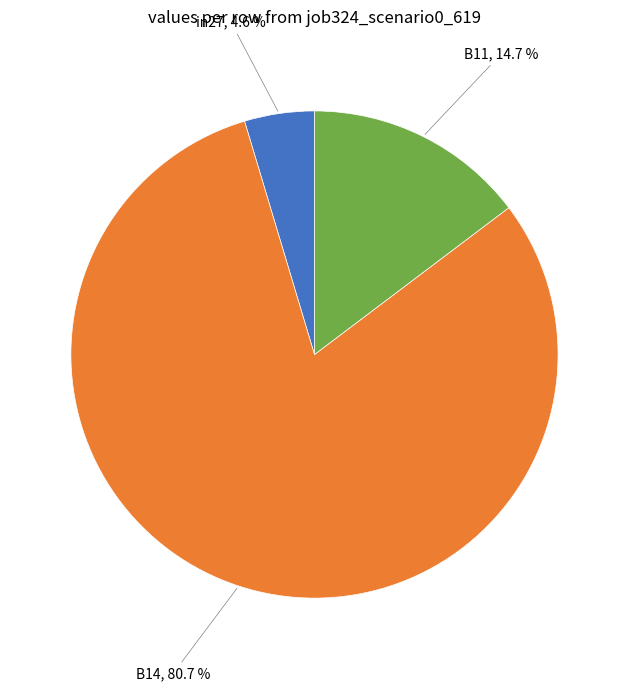

What portion of the pie excludes B11?

85.3%